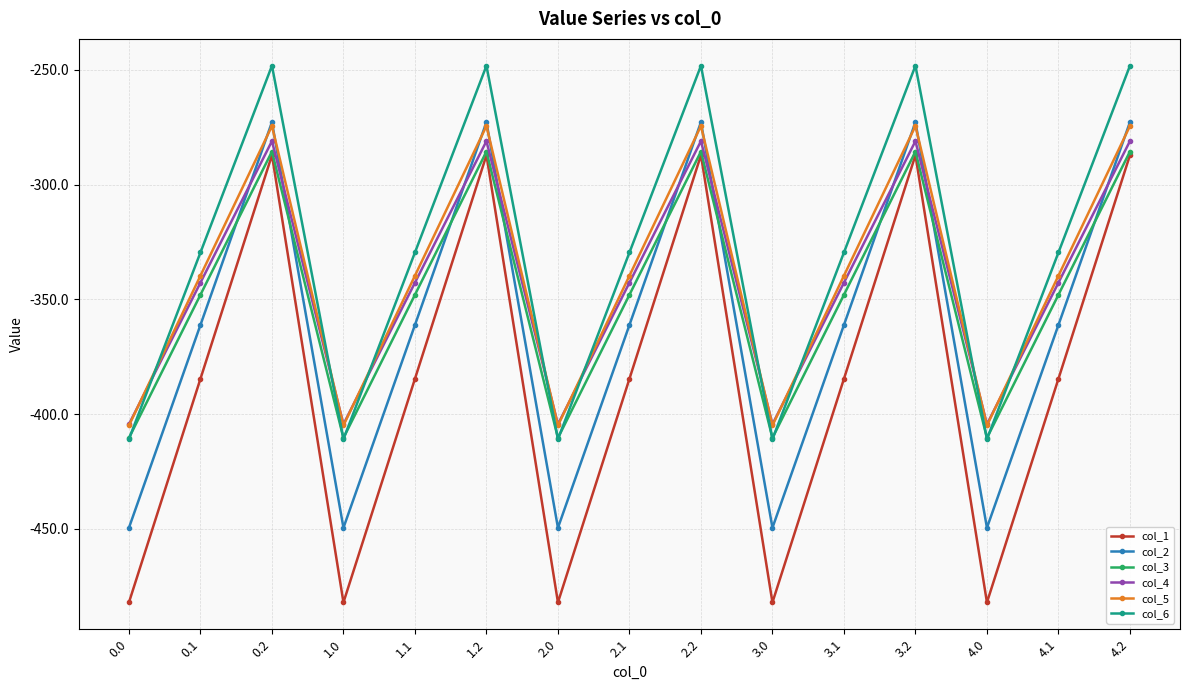

What is the average value of the col_4 series?

-342.7